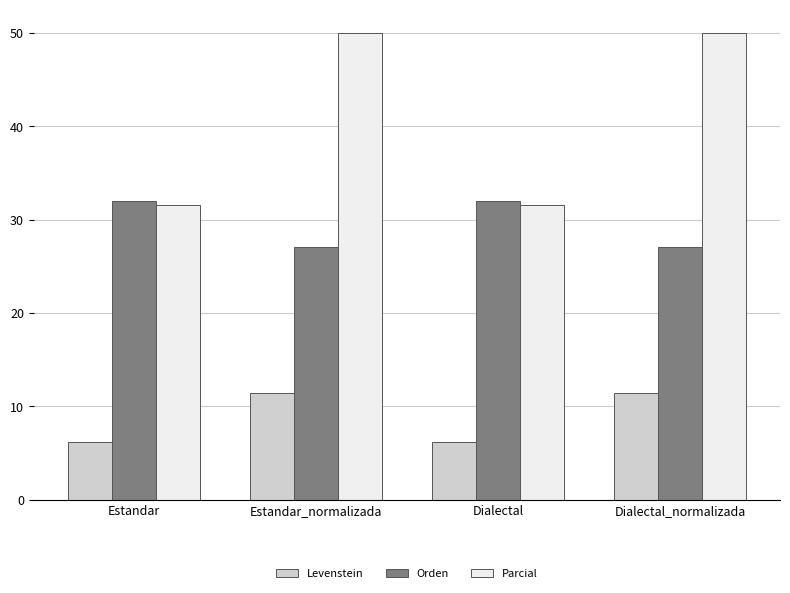

Which series has the widest spread of values?

Parcial